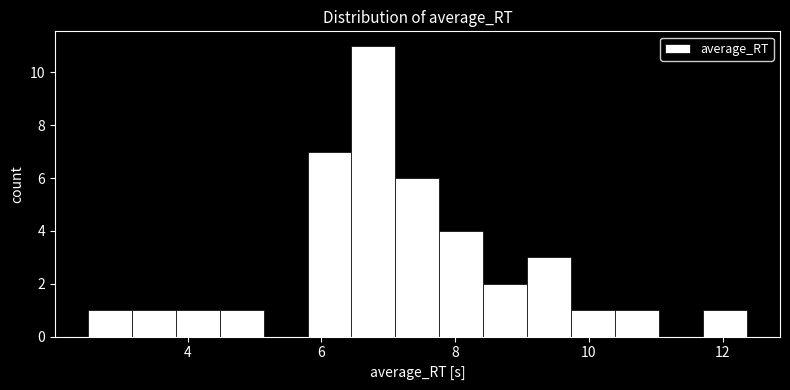

Around what value on the x-axis is the tallest bar? Give the approximate position of its centre, as read against the axis.

6.8